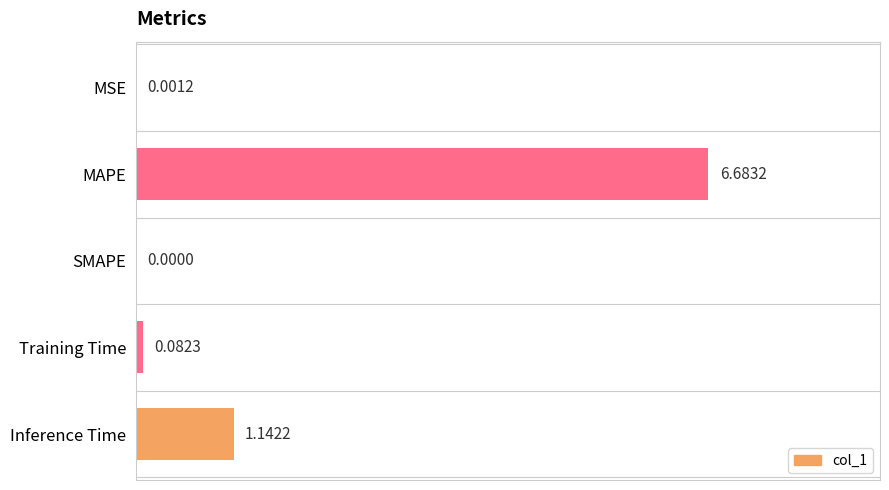

What is the change in value from MSE to MAPE?

+6.7